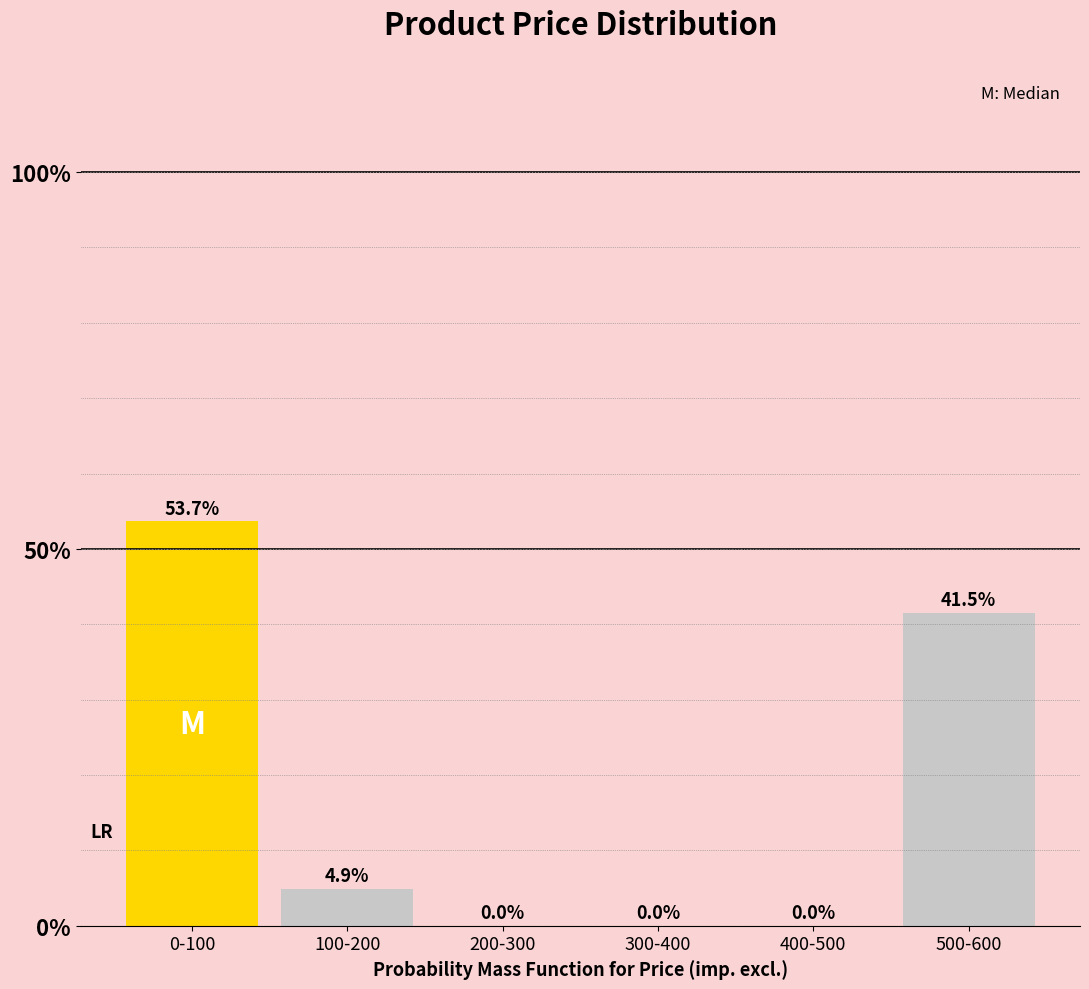

Reading left to right, list all the values displayed in this chart.

0-100=53.7	100-200=4.9	200-300=0.0	300-400=0.0	400-500=0.0	500-600=41.5